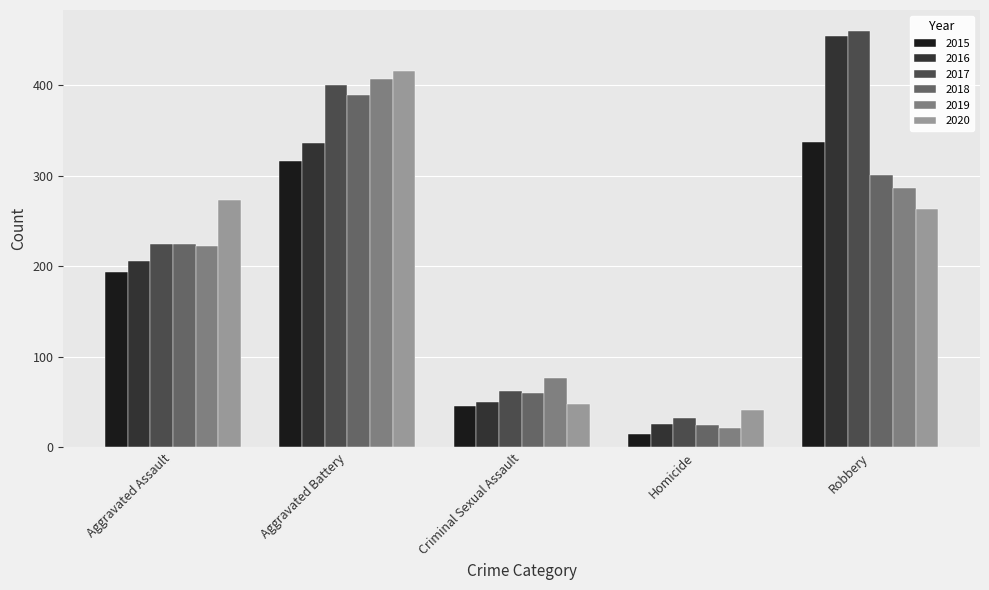

The value of 2015 at Criminal Sexual Assault is 46. True or false?

True